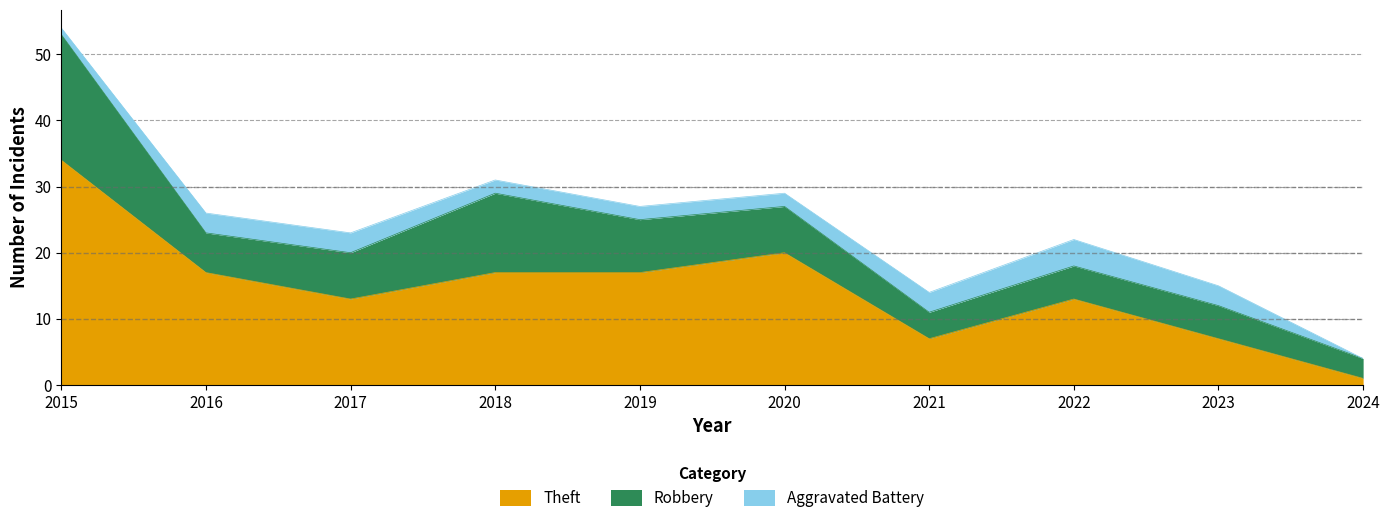

The value of Theft at 2022 is 23. True or false?

False